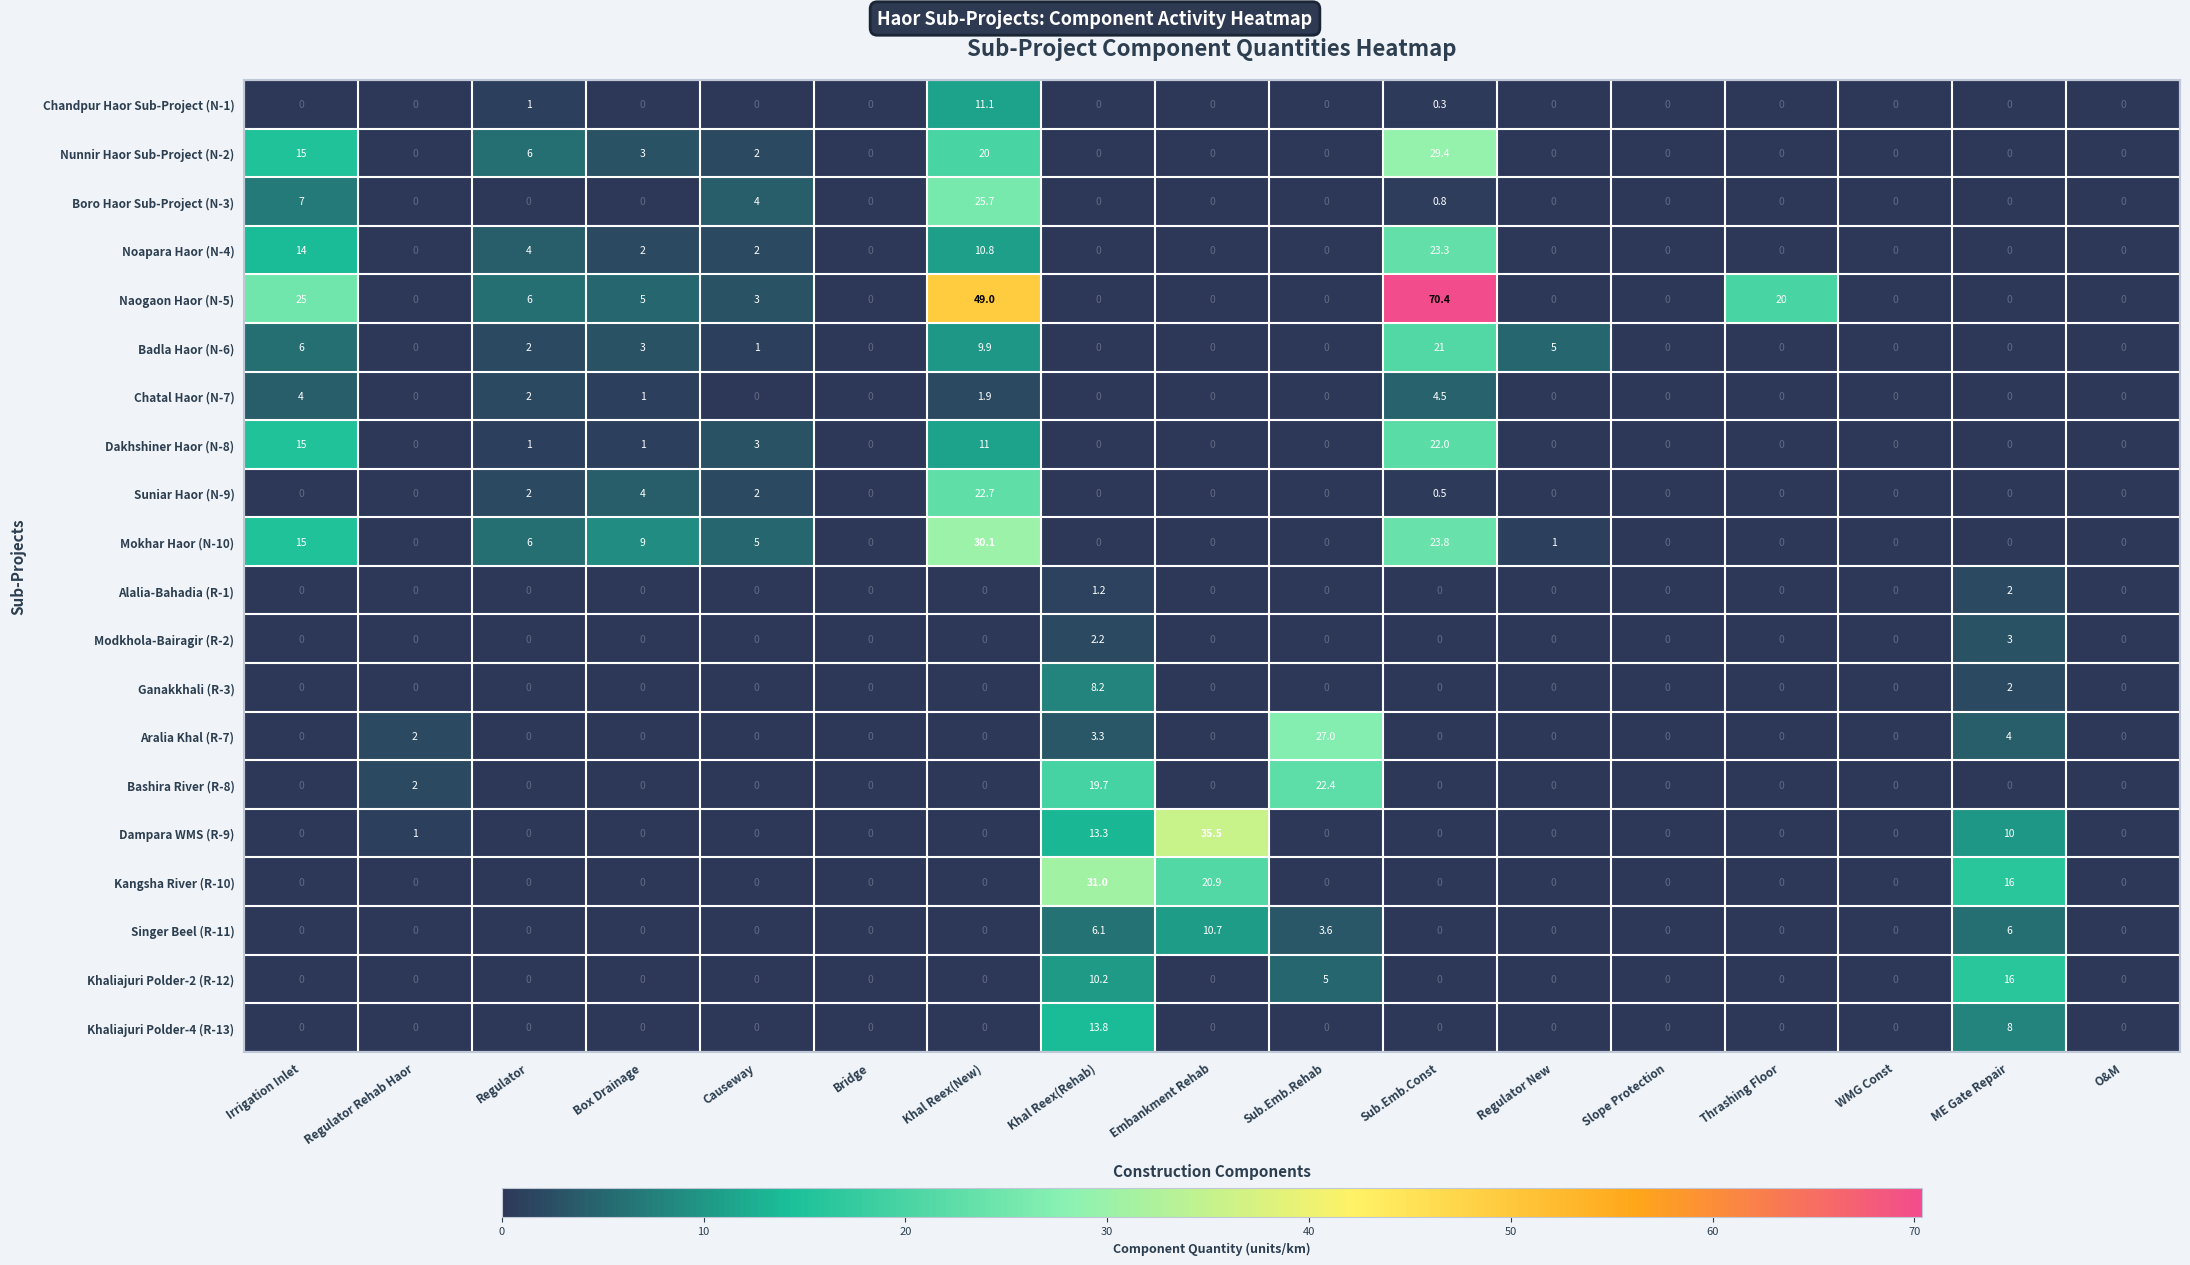

At which category is the sum across all series the highest?

Sub.Emb.Const